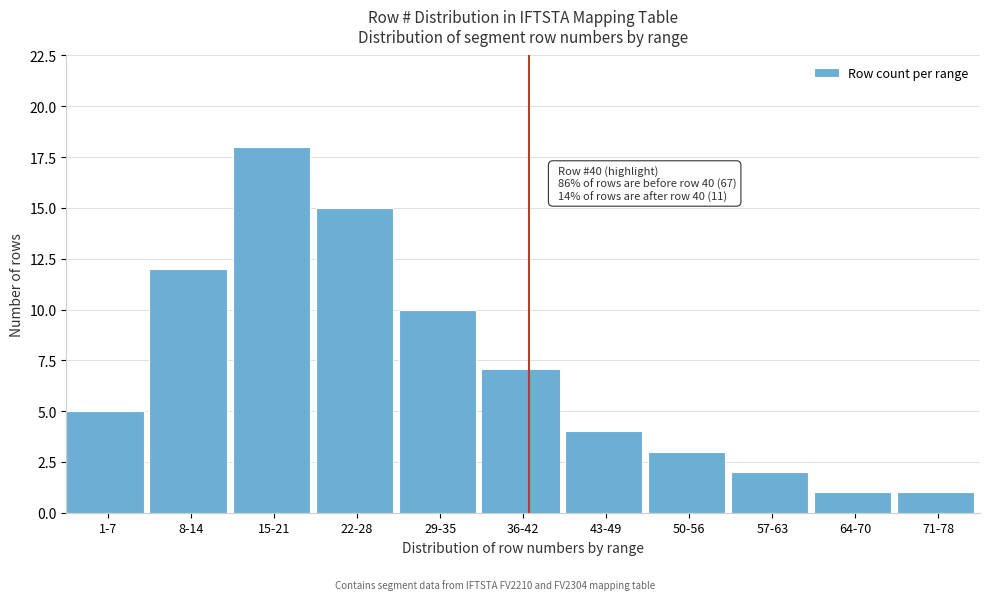

Reading left to right, what are all the values shown in this chart?

1-7=5	8-14=12	15-21=18	22-28=15	29-35=10	36-42=7	43-49=4	50-56=3	57-63=2	64-70=1	71-78=1